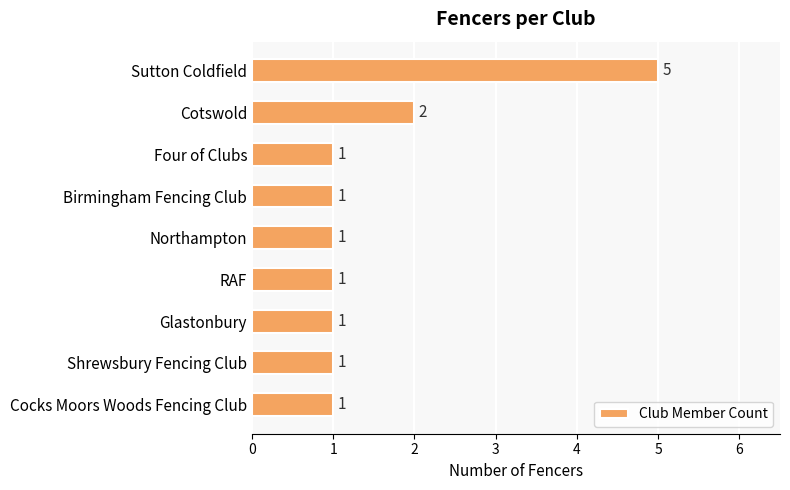

Which has a higher value, Cotswold or Shrewsbury Fencing Club?

Cotswold